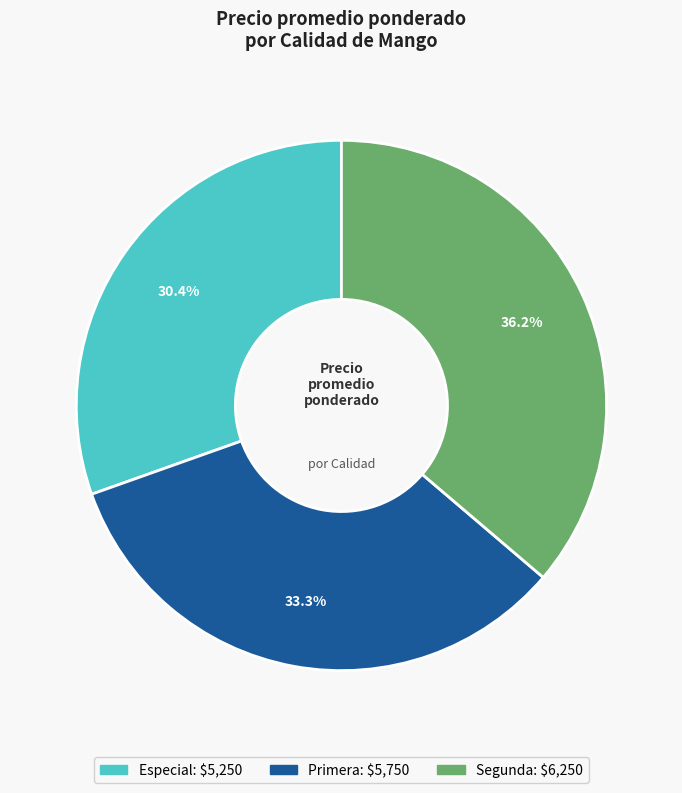

What is the smallest slice in the pie chart?

Especial